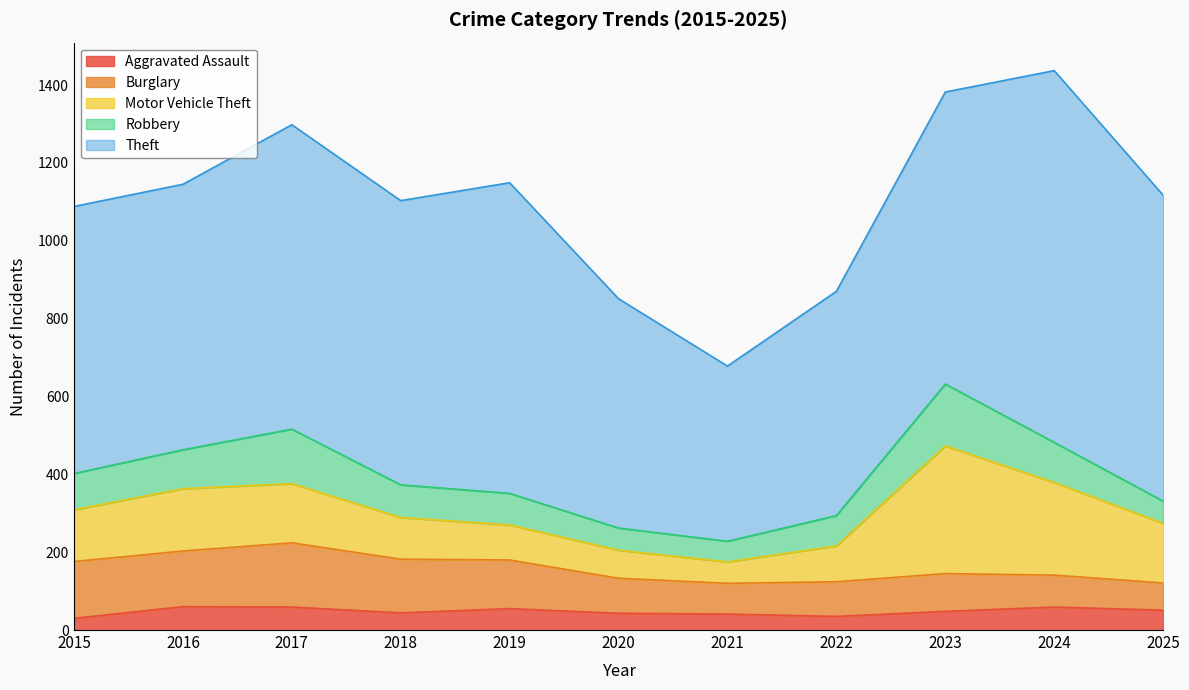

At which label is Aggravated Assault closest to 45?

2018